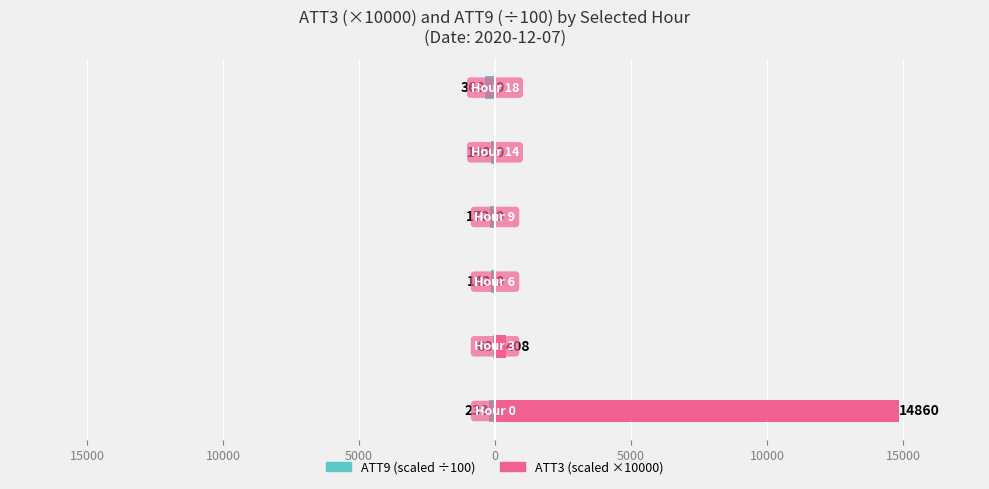

Between 15000 and 0, which is larger?

15000